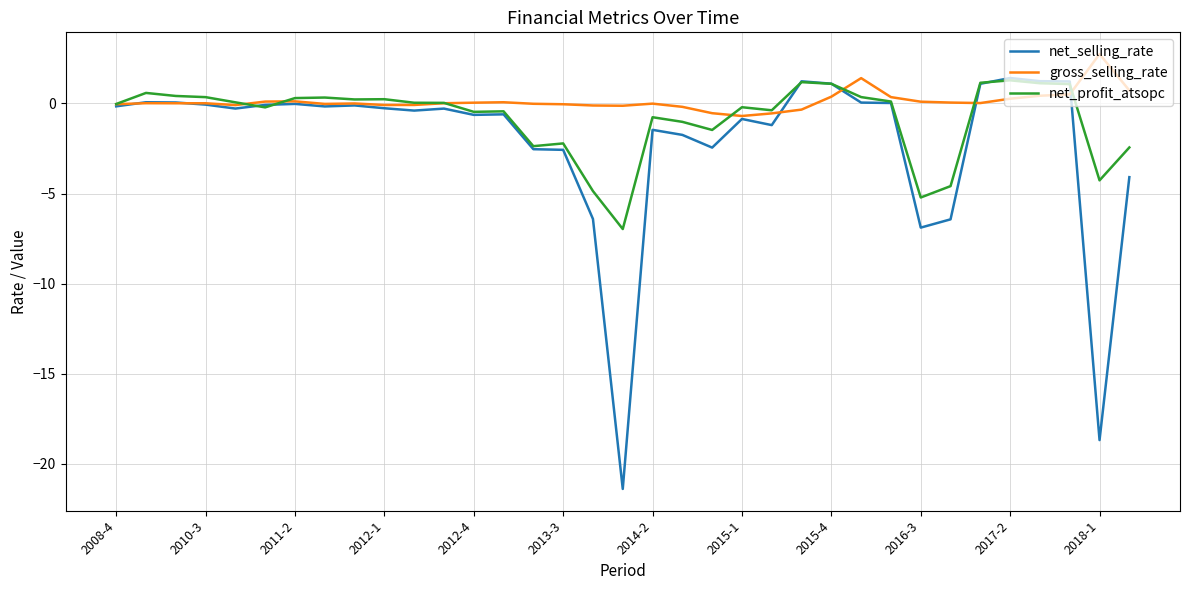

Does the chart have visible grid lines?

Yes